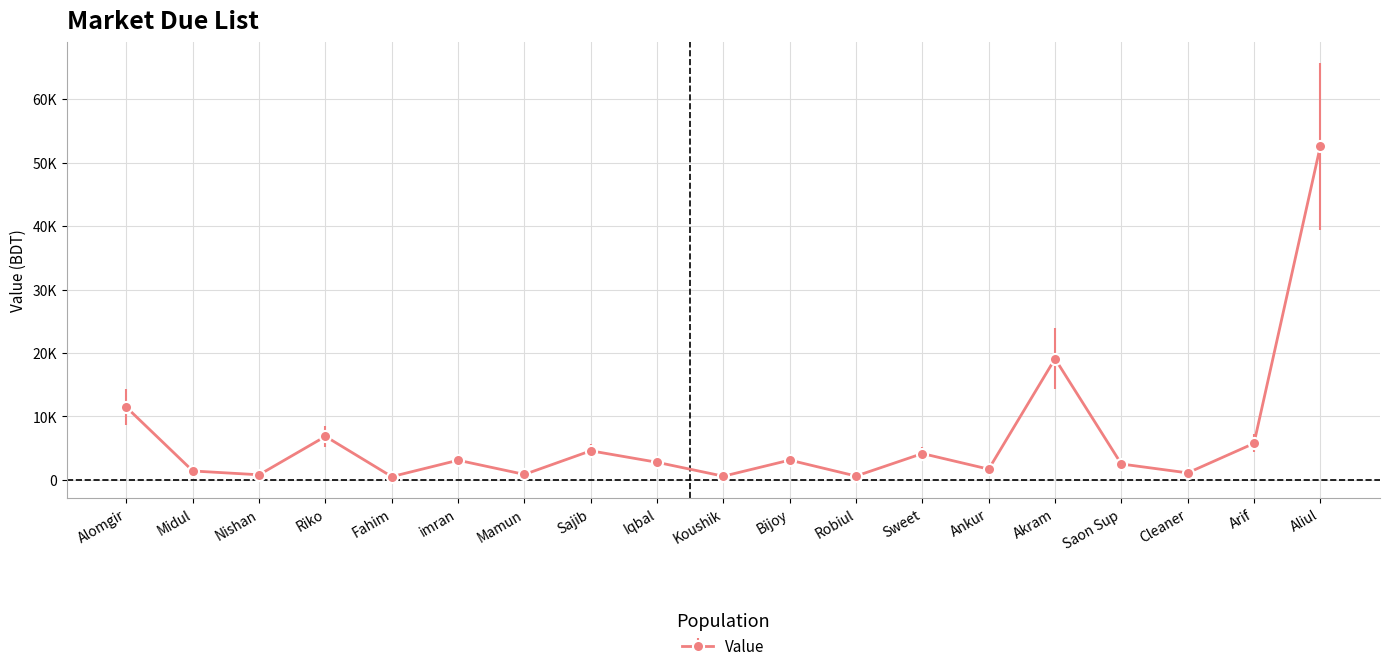

Where is the first local maximum?

Riko